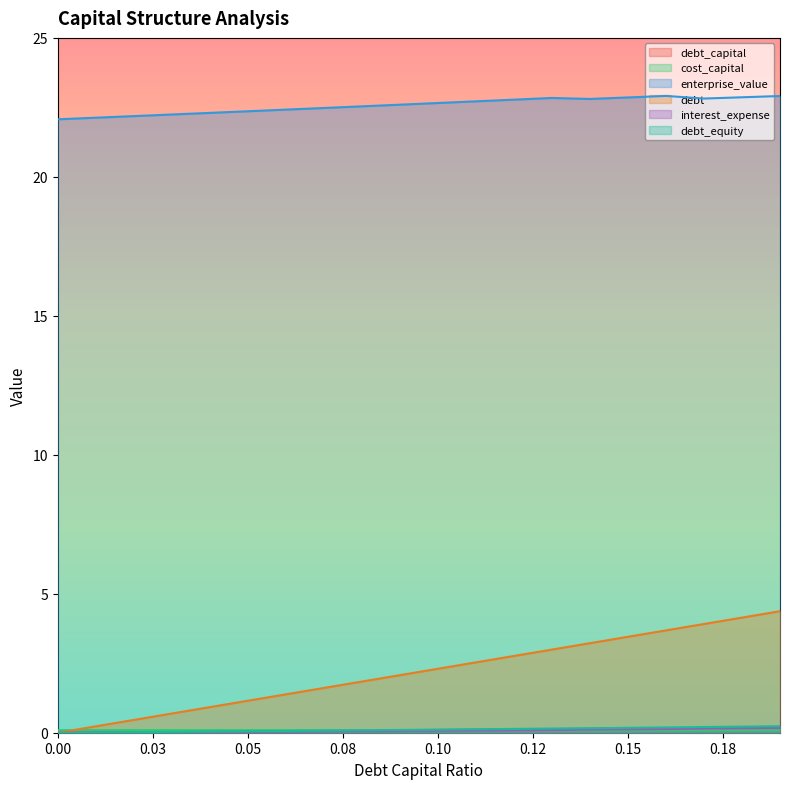

True or false: debt_equity and debt_capital intersect in this chart.

False